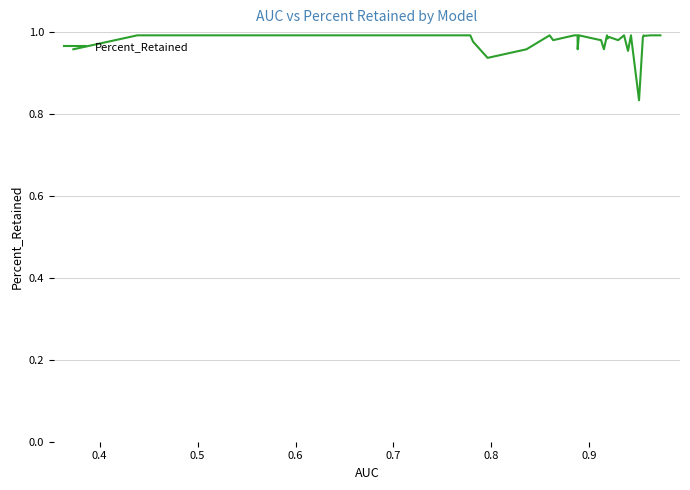

Does the chart display data point markers on the line(s)?

No